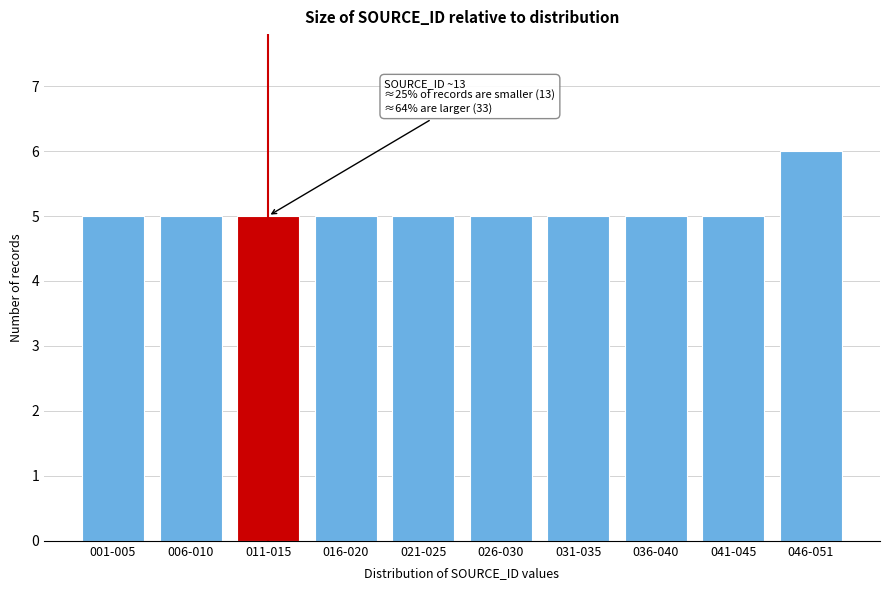

Reading left to right, extract all data points from this chart.

5	5	5	5	5	5	5	5	5	6